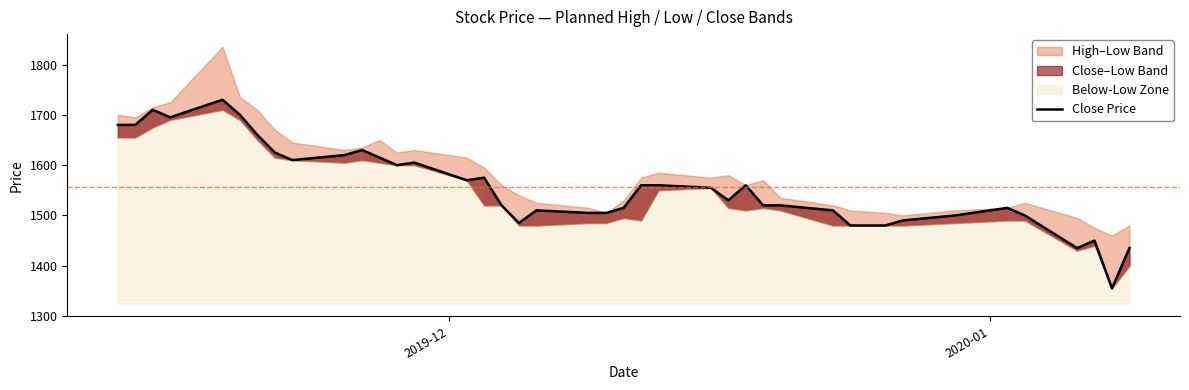

How many interior local peaks (higher than both neighbors) does the data have?

9